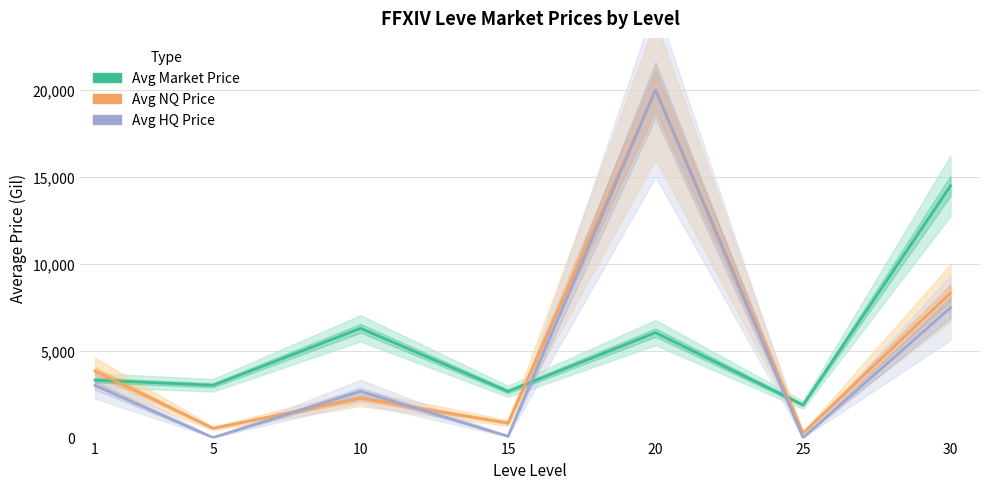

Is this an area chart (filled region under the line)?

No